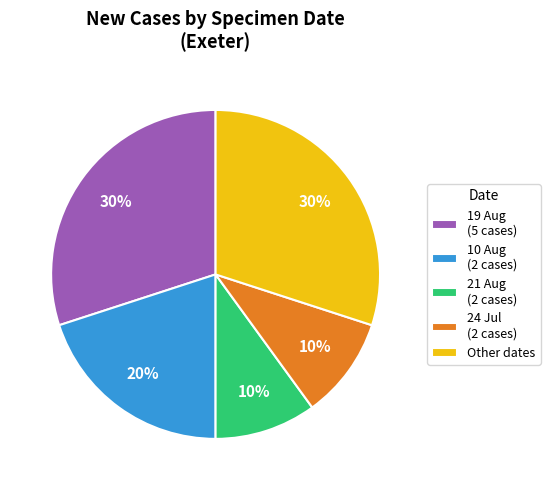

Is it true that Other dates is 45% of the pie?

False